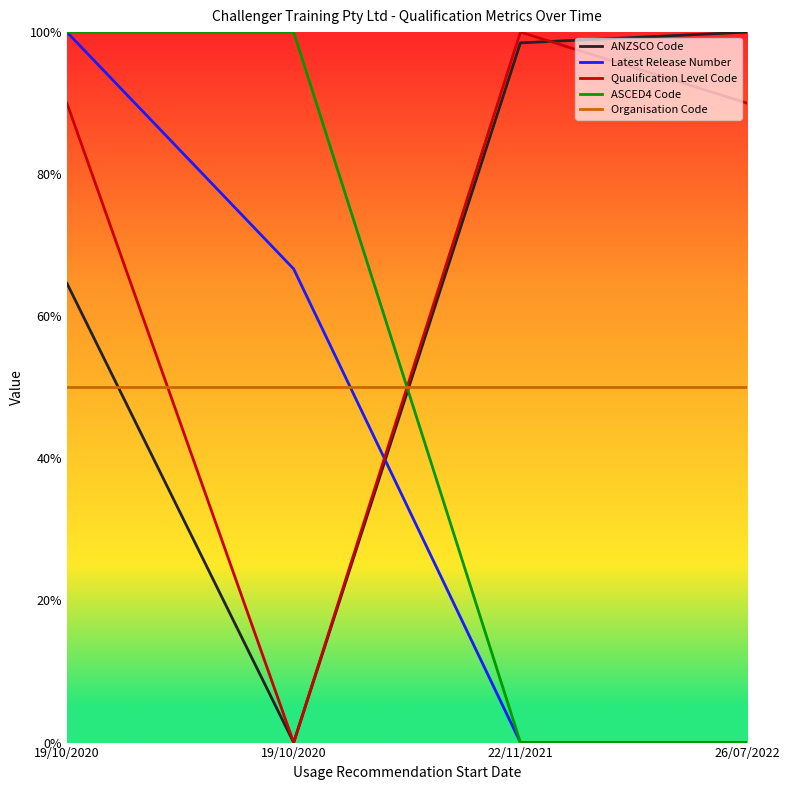

How many interior local valleys does the Qualification Level Code series have?

1